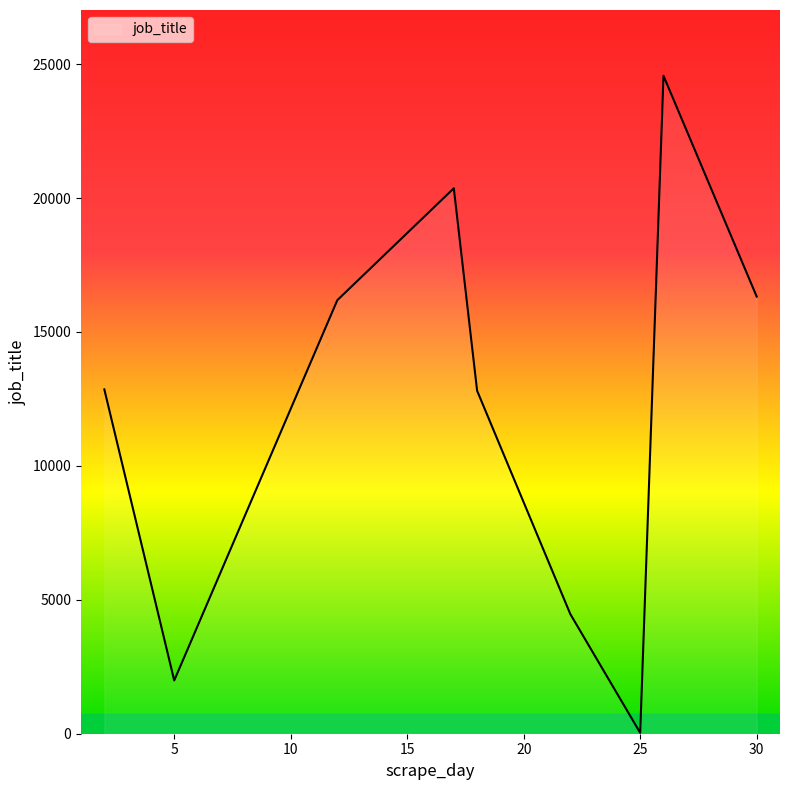

What is the smallest value displayed?

31